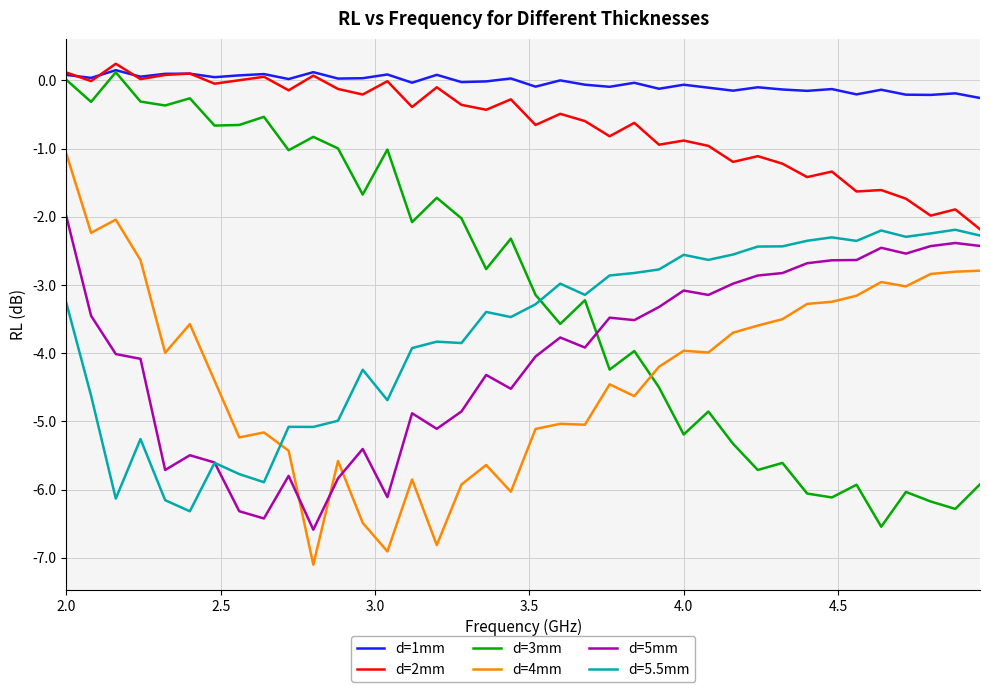

What is the difference between the maximum and minimum values in the d=2mm series?

2.4